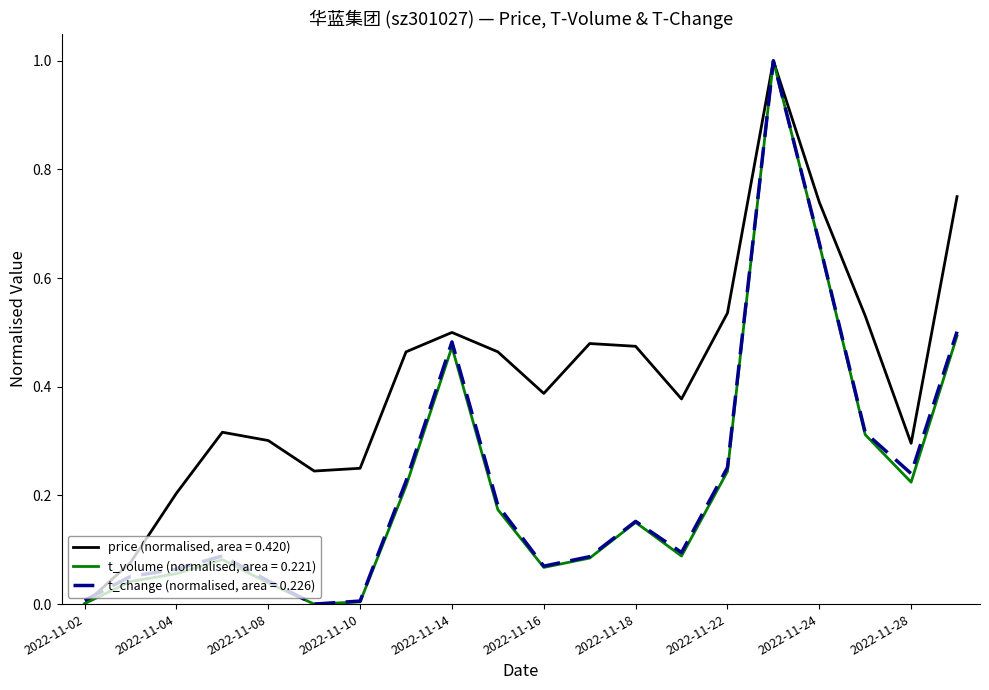

What is the maximum value shown in the chart?

1.0